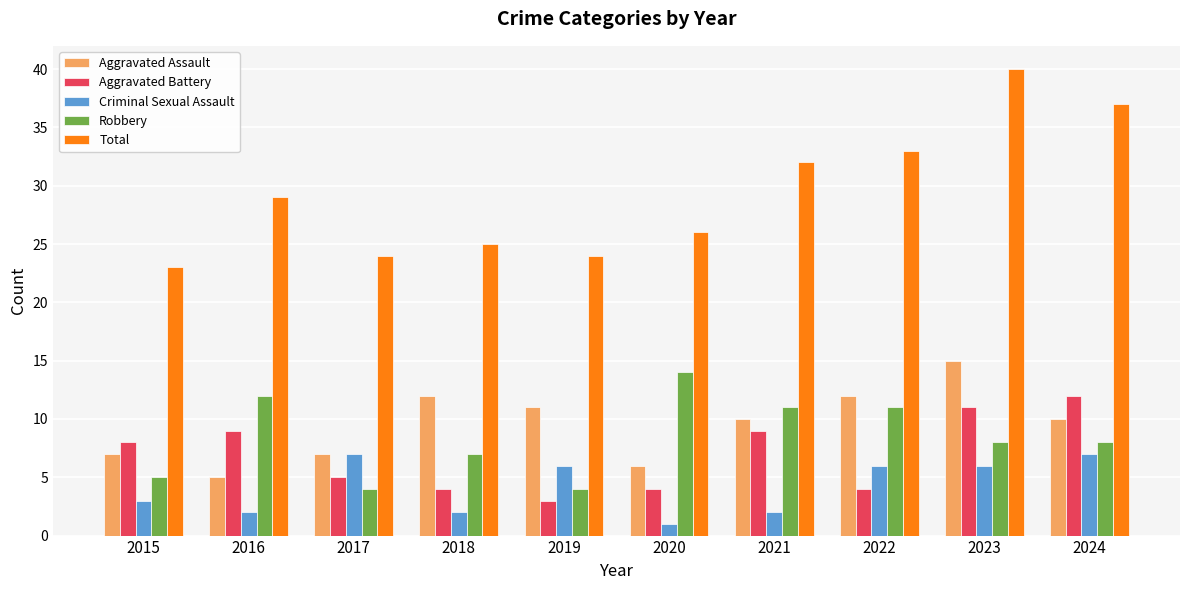

Is the value of Aggravated Assault at 2020 greater than the value of Robbery at 2024?

No